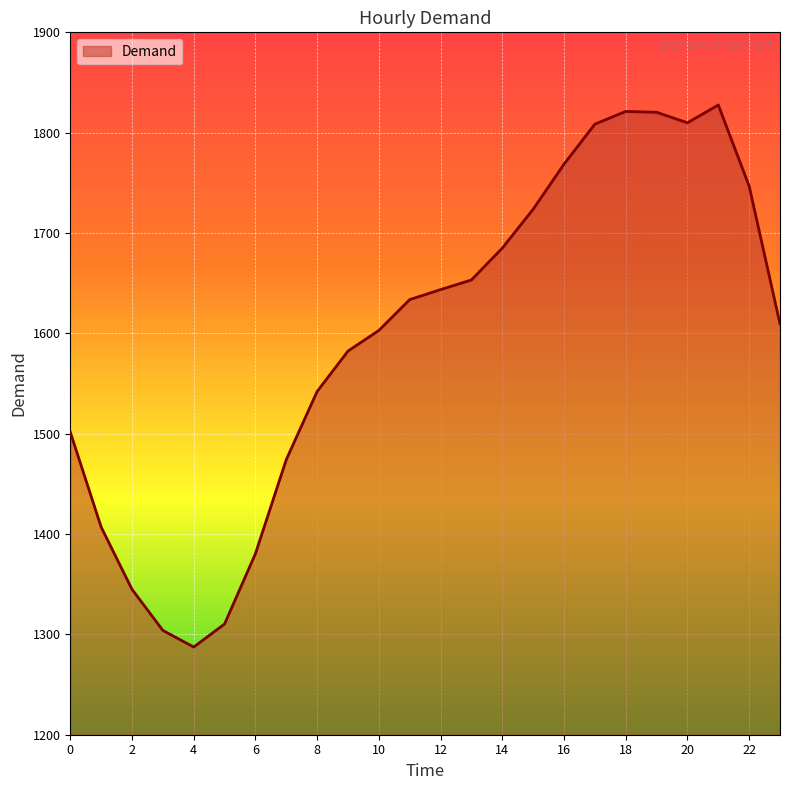

What is the difference between the maximum and minimum values?

540.2